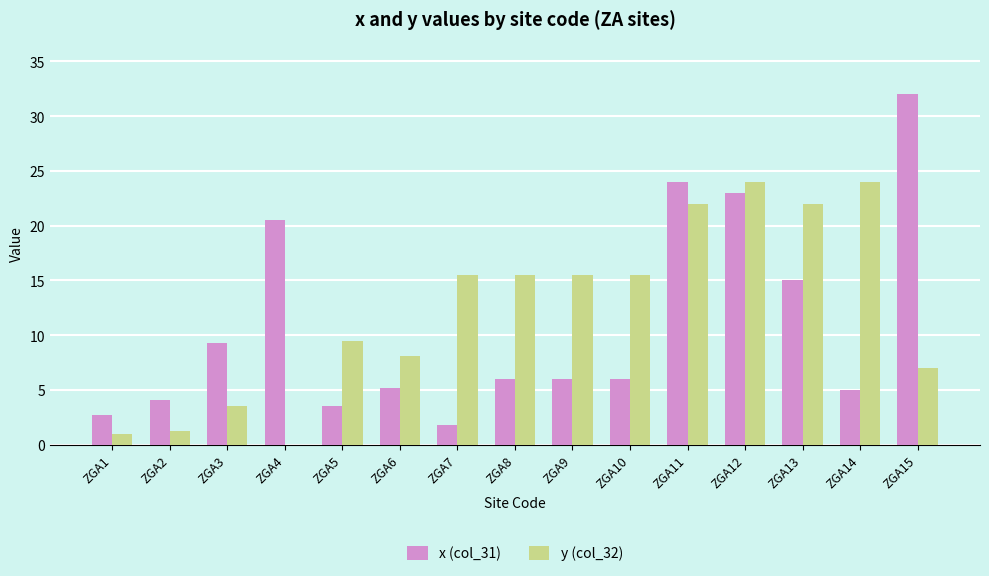

Reading left to right, list all the values displayed in this chart.

x (col_31): ZGA1=2.7	ZGA2=4.1	ZGA3=9.3	ZGA4=20.5	ZGA5=3.5	ZGA6=5.2	ZGA7=1.8	ZGA8=6.0	ZGA9=6.0	ZGA10=6.0	ZGA11=24.0	ZGA12=23.0	ZGA13=15.0	ZGA14=5.0	ZGA15=32.0
y (col_32): ZGA1=1.0	ZGA2=1.2	ZGA3=3.5	ZGA4=0.0	ZGA5=9.5	ZGA6=8.1	ZGA7=15.5	ZGA8=15.5	ZGA9=15.5	ZGA10=15.5	ZGA11=22.0	ZGA12=24.0	ZGA13=22.0	ZGA14=24.0	ZGA15=7.0